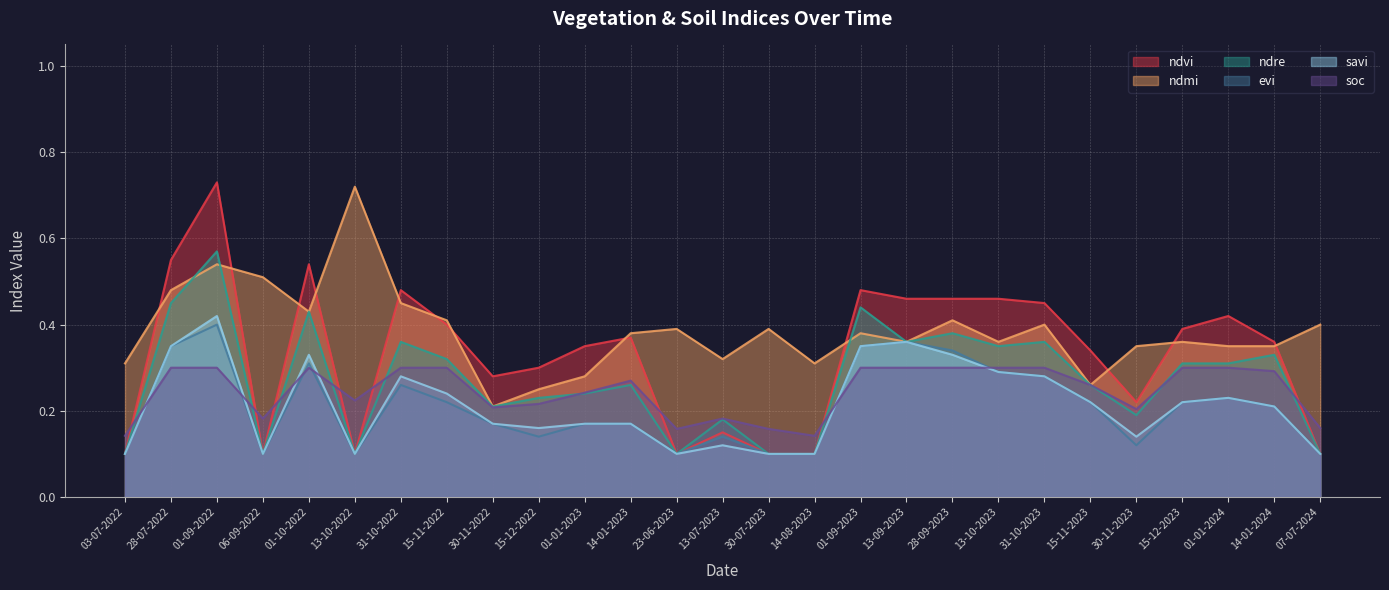

Reading left to right, what are all the values shown in this chart?

ndvi: 0.1	0.6	0.7	0.1	0.5	0.1	0.5	0.4	0.3	0.3	0.3	0.4	0.1	0.1	0.1	0.1	0.5	0.5	0.5	0.5	0.5	0.3	0.2	0.4	0.4	0.4	0.1
ndmi: 0.3	0.5	0.5	0.5	0.4	0.7	0.5	0.4	0.2	0.2	0.3	0.4	0.4	0.3	0.4	0.3	0.4	0.4	0.4	0.4	0.4	0.3	0.3	0.4	0.3	0.3	0.4
ndre: 0.1	0.5	0.6	0.1	0.4	0.1	0.4	0.3	0.2	0.2	0.2	0.3	0.1	0.2	0.1	0.1	0.4	0.4	0.4	0.3	0.4	0.3	0.2	0.3	0.3	0.3	0.1
evi: 0.1	0.3	0.4	0.1	0.3	0.1	0.3	0.2	0.2	0.1	0.2	0.2	0.1	0.1	0.1	0.1	0.3	0.4	0.3	0.3	0.3	0.2	0.1	0.2	0.2	0.2	0.1
savi: 0.1	0.3	0.4	0.1	0.3	0.1	0.3	0.2	0.2	0.2	0.2	0.2	0.1	0.1	0.1	0.1	0.3	0.4	0.3	0.3	0.3	0.2	0.1	0.2	0.2	0.2	0.1
soc: 0.1	0.3	0.3	0.2	0.3	0.2	0.3	0.3	0.2	0.2	0.2	0.3	0.2	0.2	0.2	0.1	0.3	0.3	0.3	0.3	0.3	0.3	0.2	0.3	0.3	0.3	0.2